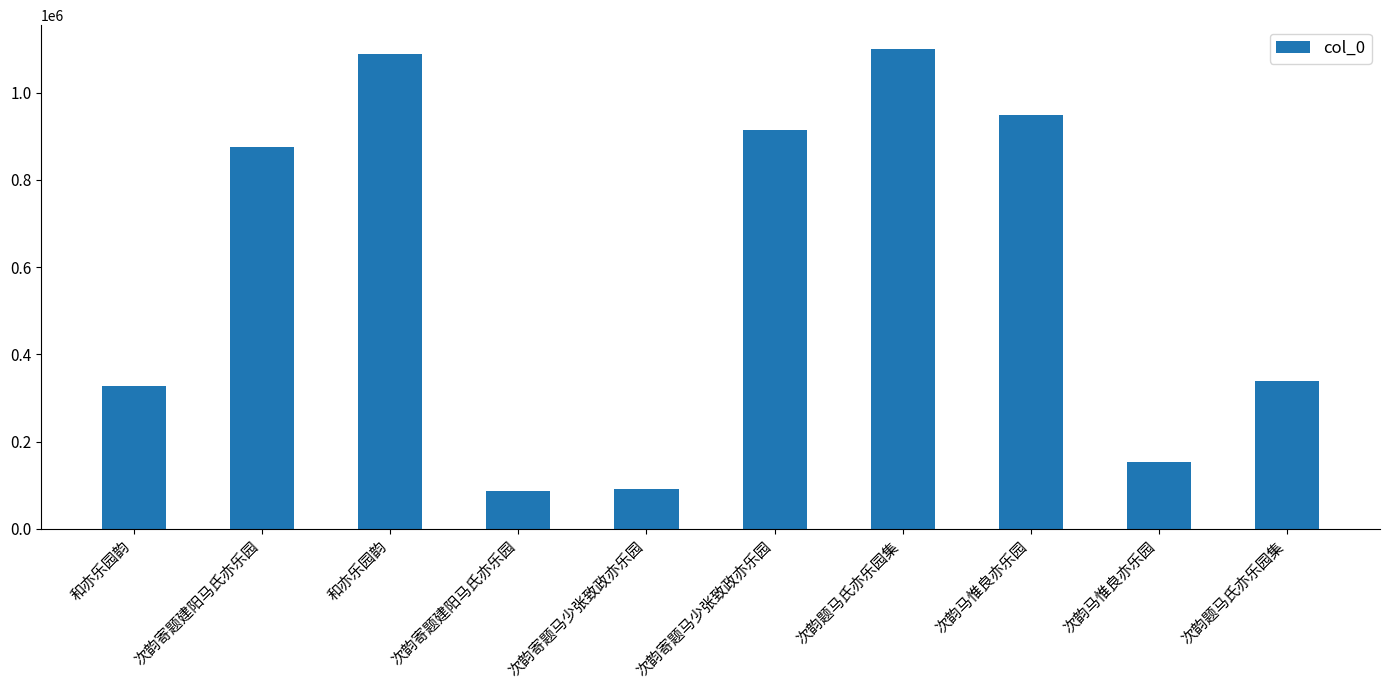

At which category does the chart reach its minimum across all series?

次韵寄题建阳马氏亦乐园